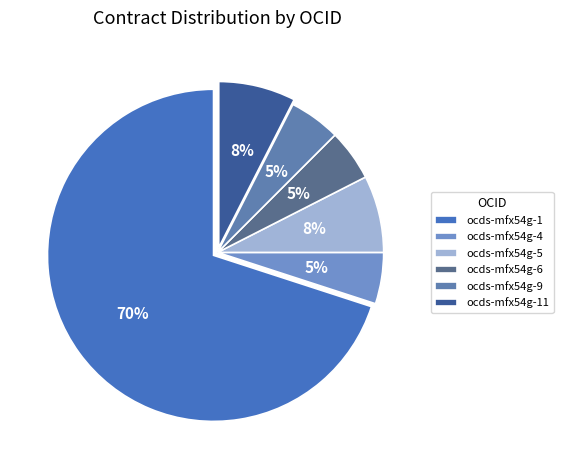

How many slices are in this pie chart?

6